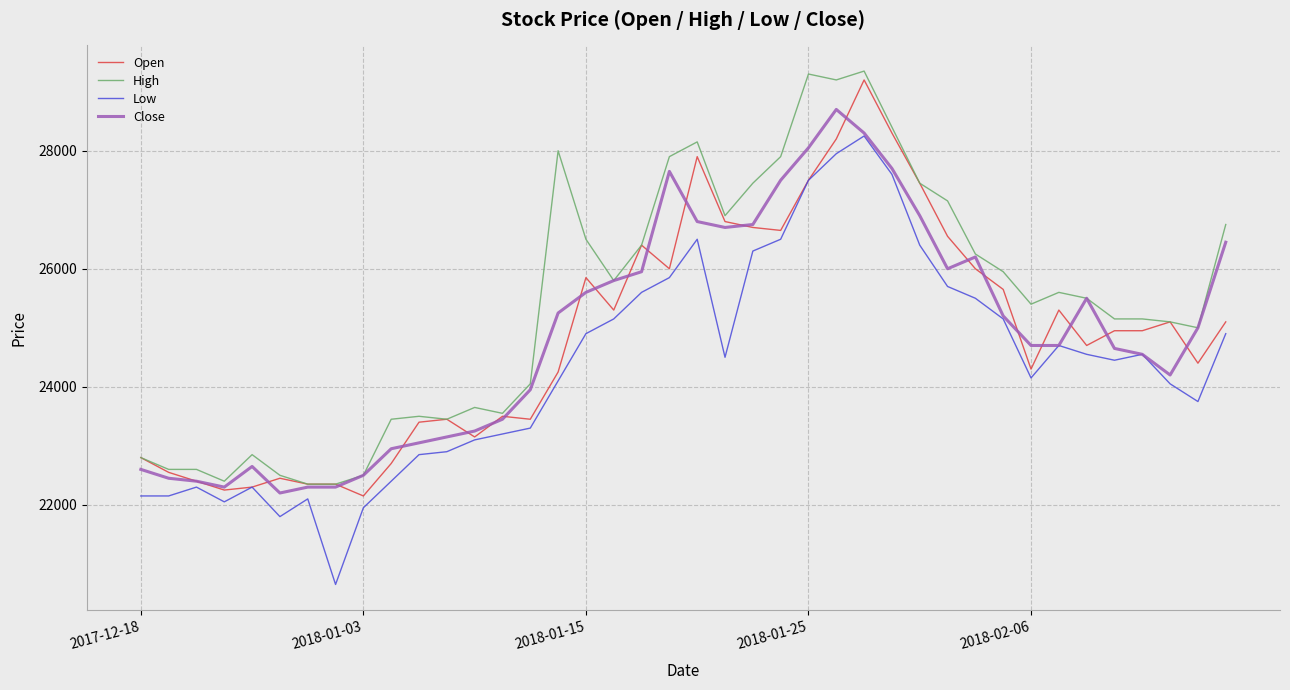

Which series has the widest spread of values?

Low